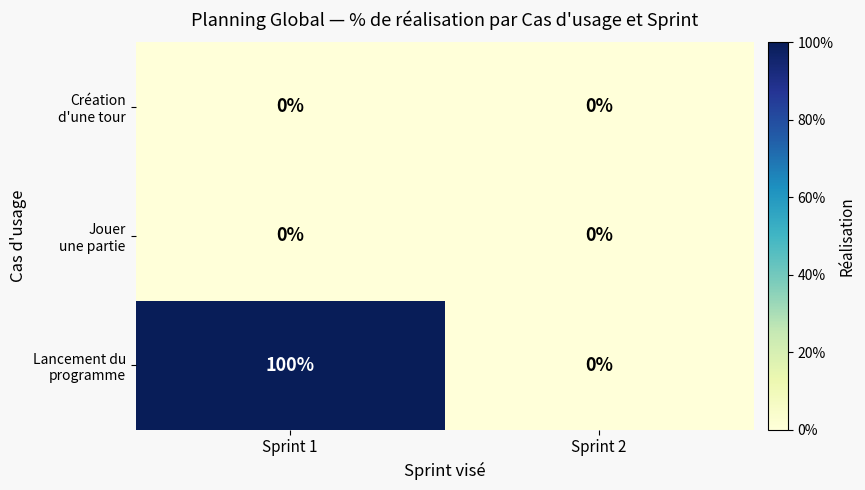

At which category is the sum across all series the highest?

Sprint 1